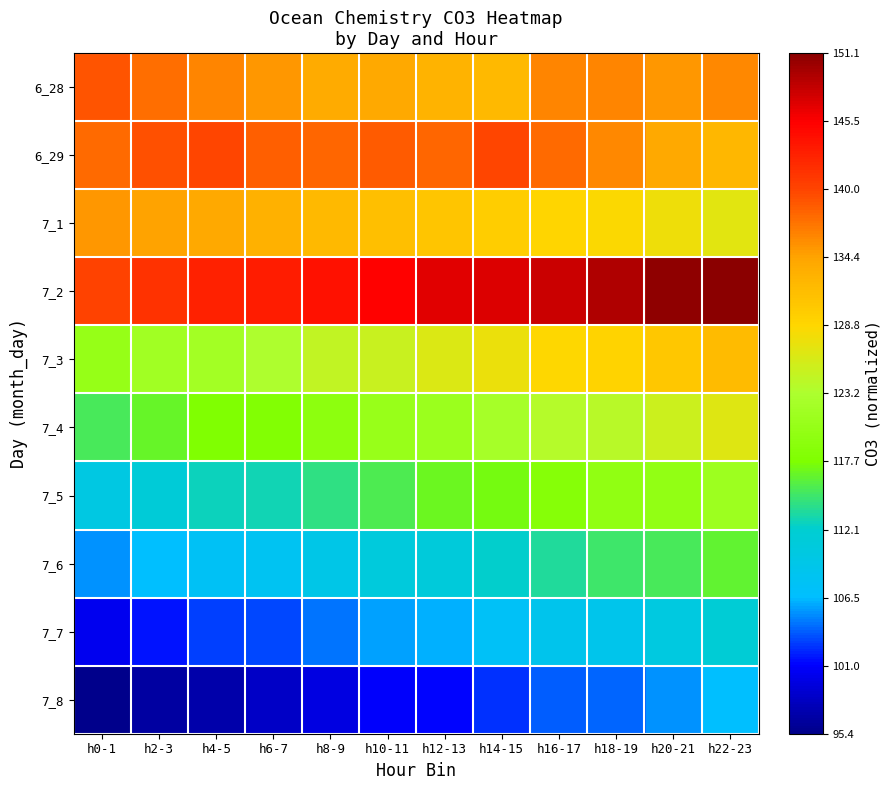

What is the difference between the highest and lowest values at h14-15?

0.8